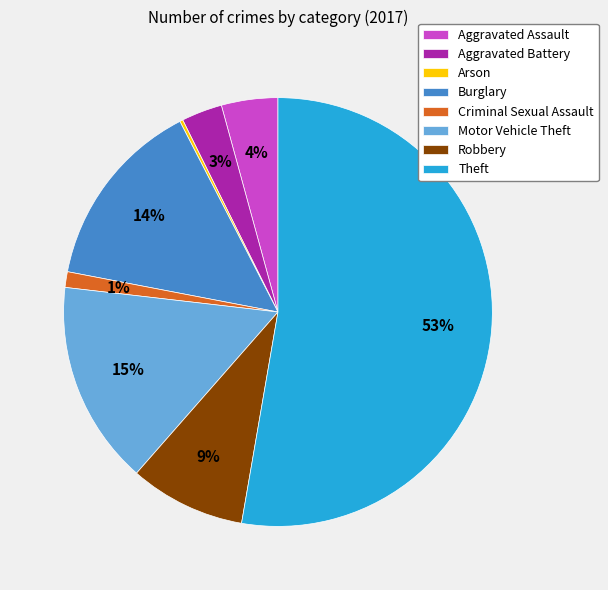

To the nearest percent, what is the average slice percentage?

12%